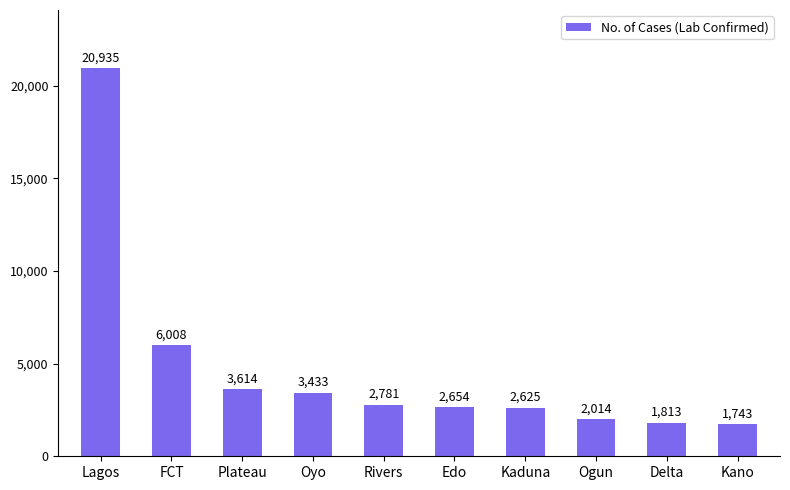

Rank the categories by value from highest to lowest.

Lagos, FCT, Plateau, Oyo, Rivers, Edo, Kaduna, Ogun, Delta, Kano